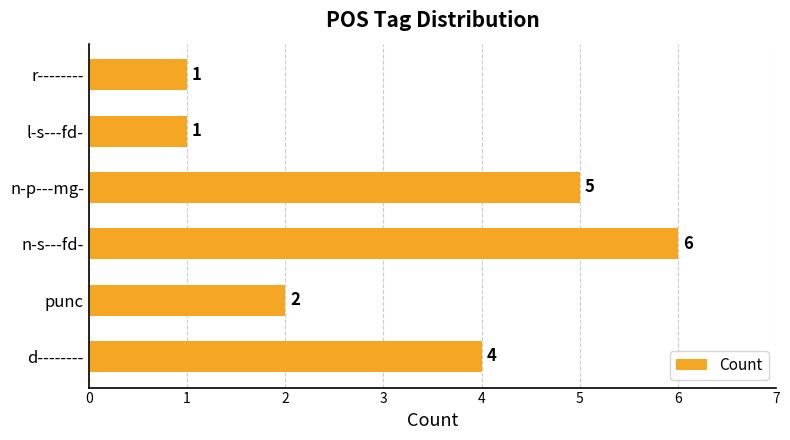

Does the chart contain any negative values?

No